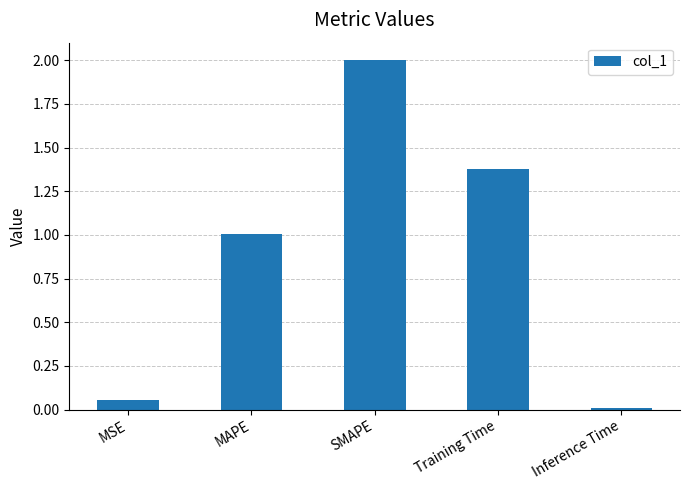

Between SMAPE and MAPE, which is larger?

SMAPE